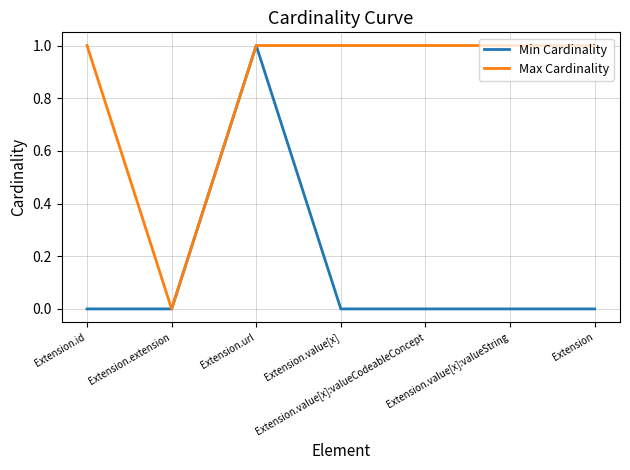

Rank the series by their average value, from lowest to highest.

Min Cardinality, Max Cardinality